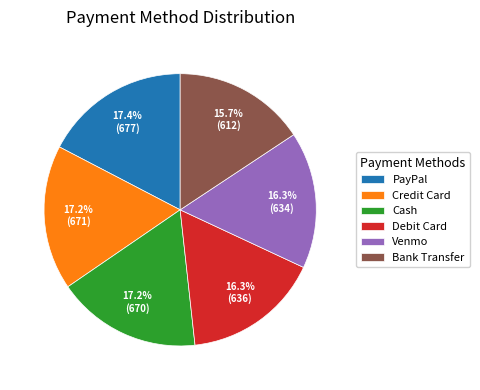

Which has a higher value, Debit Card or Bank Transfer?

Debit Card